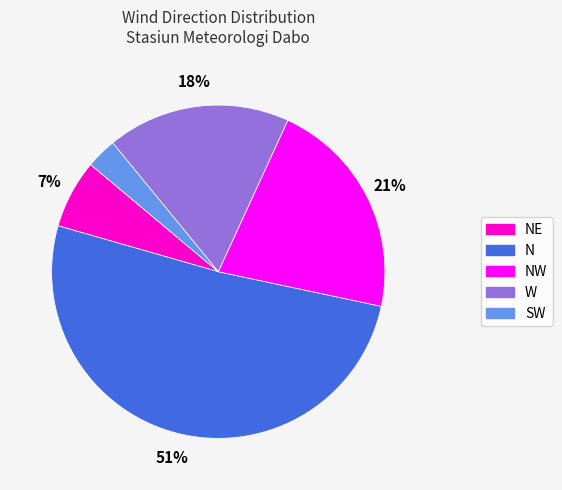

Is there any slice that represents more than half of the pie?

Yes